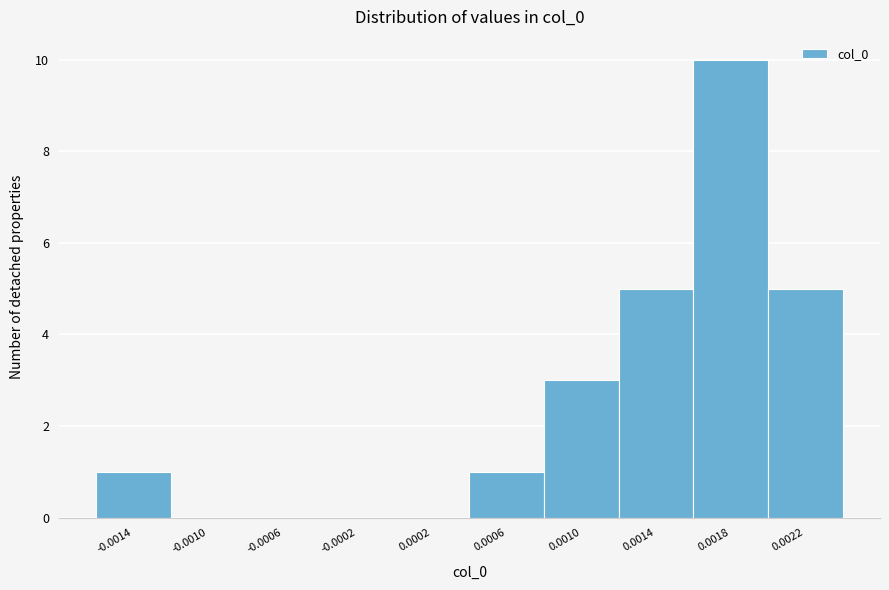

Reading right to left, what are all the values shown in this chart?

0.0022=5	0.0018=10	0.0014=5	0.0010=3	0.0006=1	0.0002=0	-0.0002=0	-0.0006=0	-0.0010=0	-0.0014=1